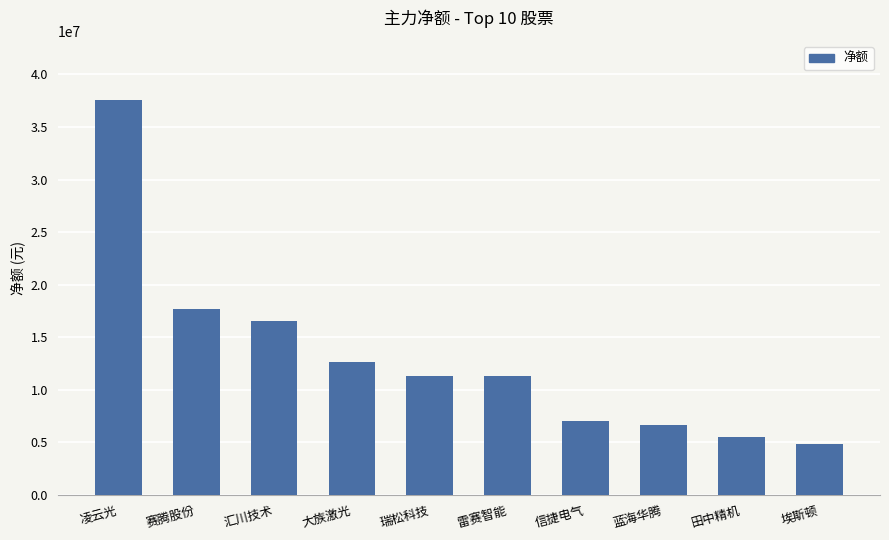

Between 凌云光 and 田中精机, which is larger?

凌云光